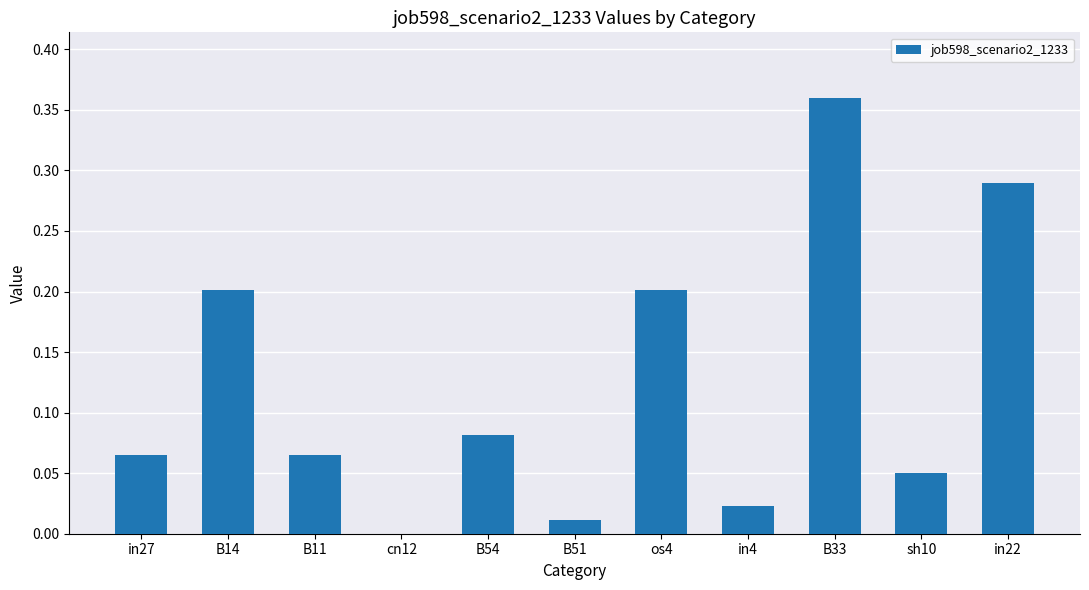

At which label is the value closest to 0?

cn12